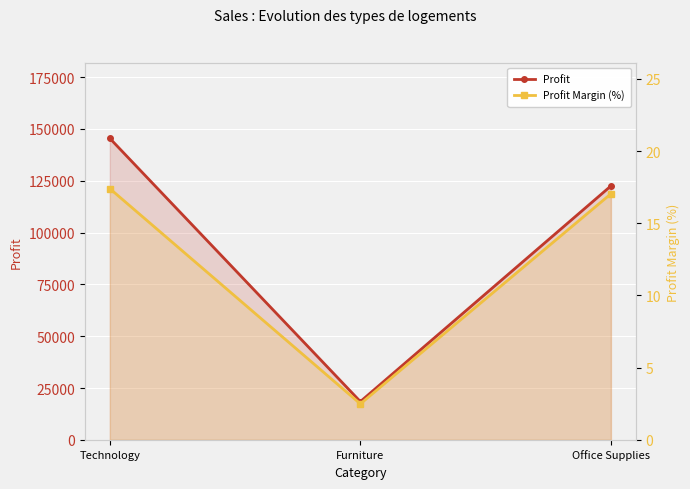

Reading left to right, list all the values displayed in this chart.

Profit: 145454.9	18451.3	122490.8
Profit Margin (%): 17.4	2.5	17.0